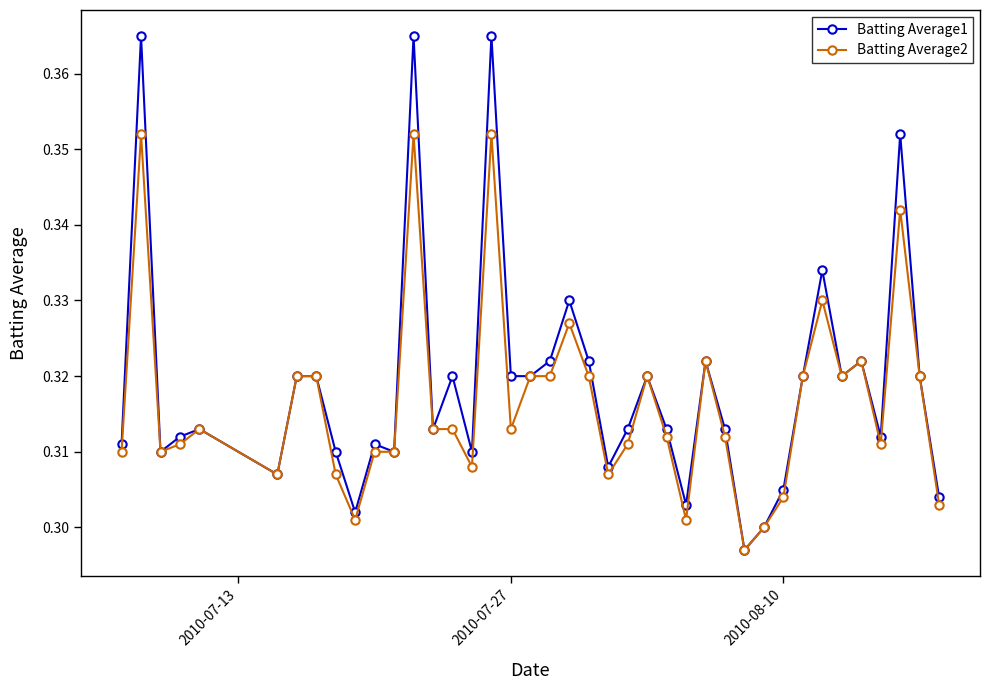

List the series in order of their peak value, highest first.

Batting Average1, Batting Average2